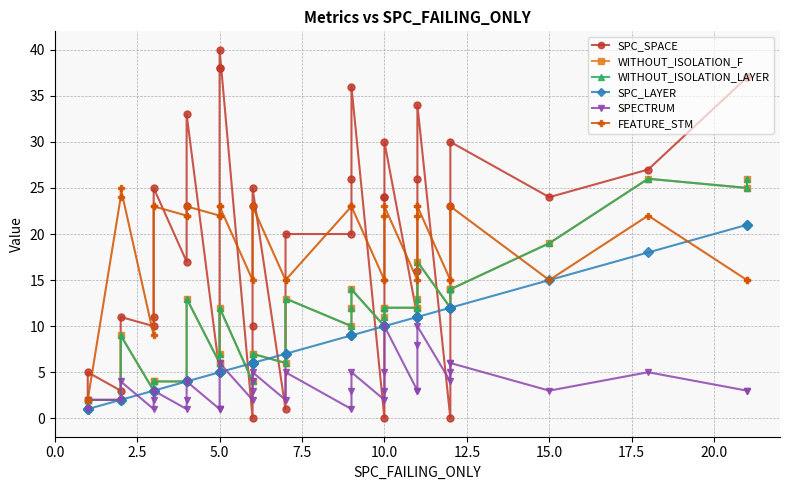

What is the difference between the maximum and minimum values in the FEATURE_STM series?

23